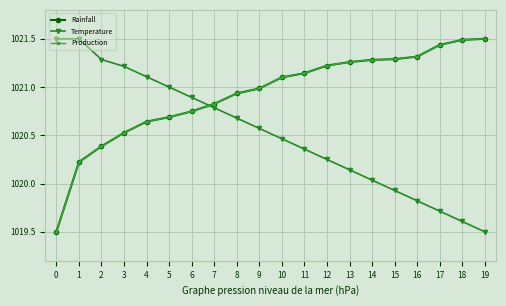

At how many categories does at least one series exceed 1020?

20